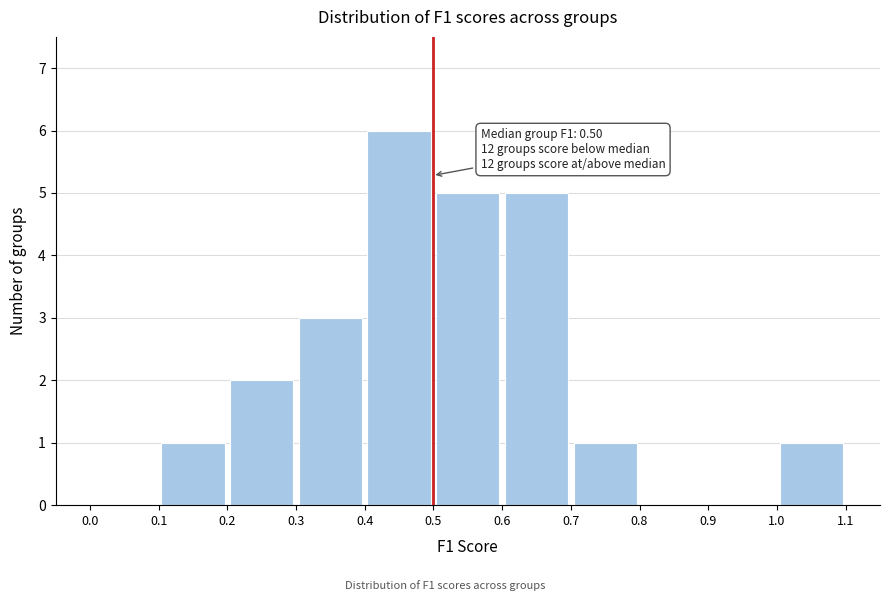

Over which range of the x-axis is the bar tallest?

0.4 to 0.5